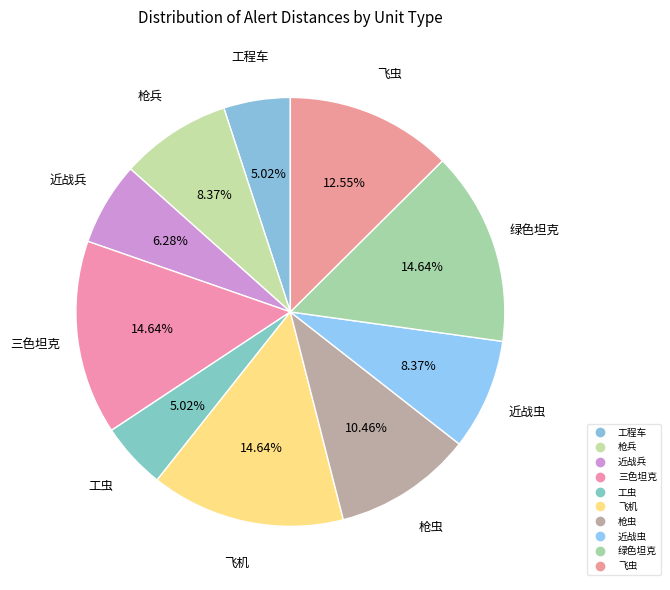

How many slices are in this pie chart?

10